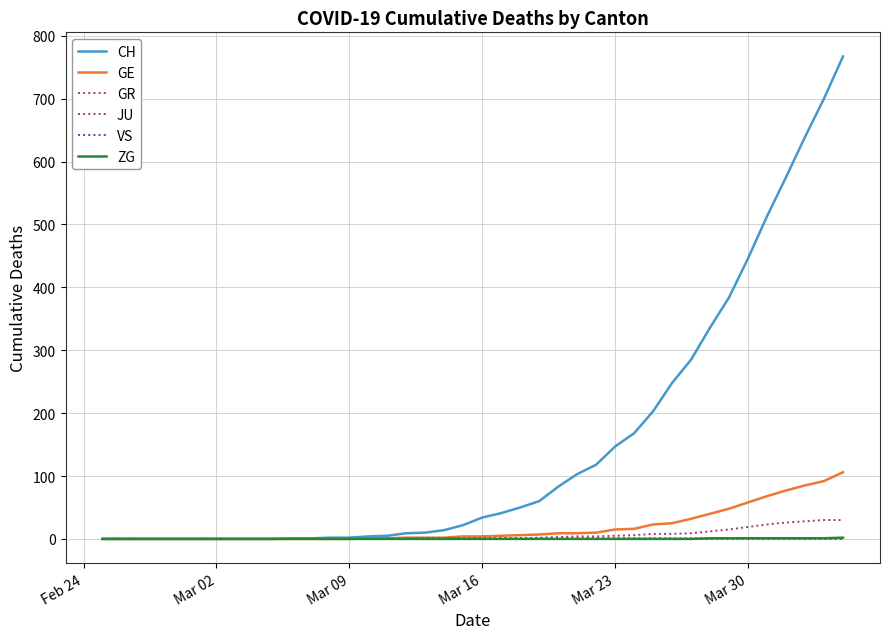

What is the maximum value shown in the chart?

767